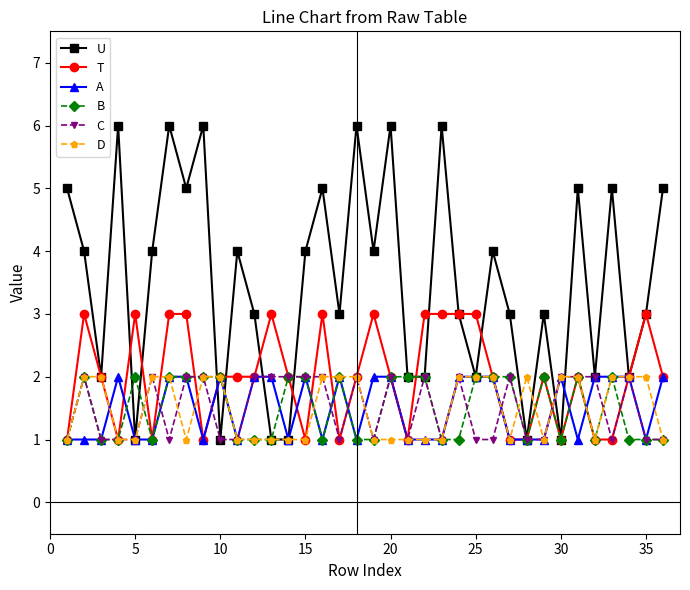

How many T values are between 1 and 3?

36